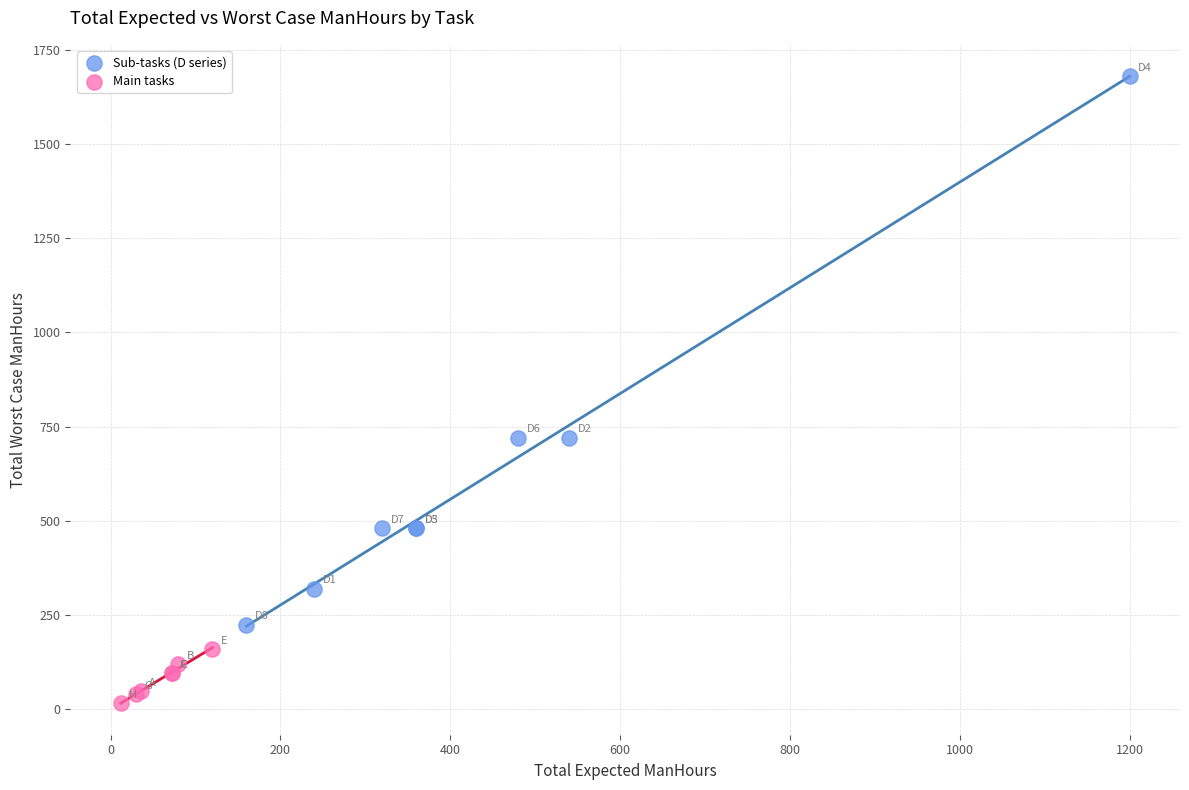

Which series has the widest spread of Y values?

Sub-tasks (D series)